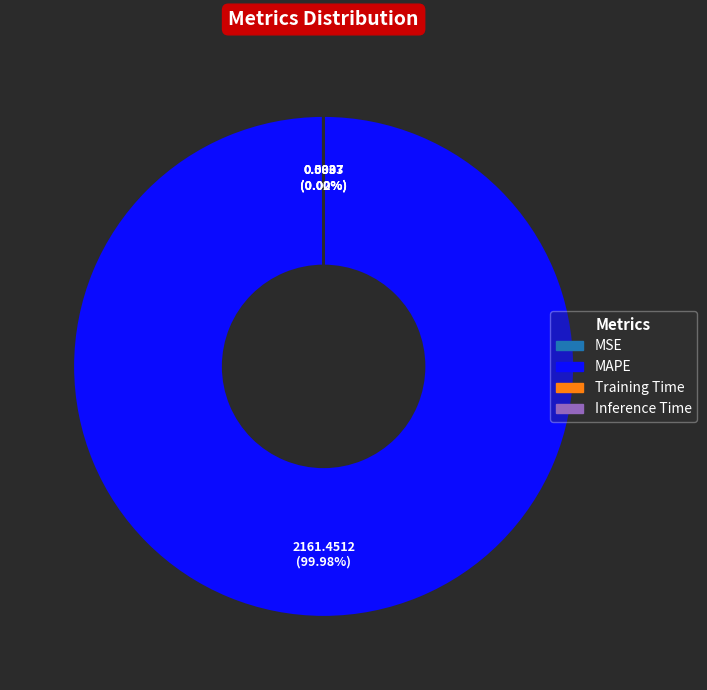

Which slice represents more than half of the pie?

MAPE